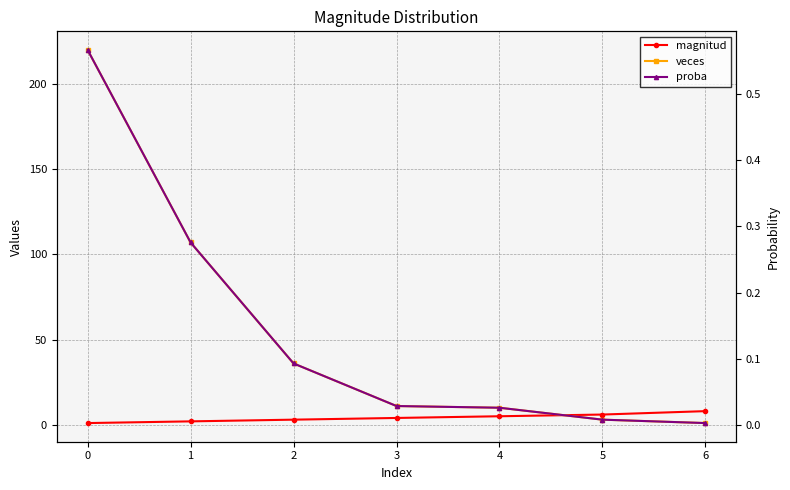

Which series has the widest spread of values?

veces